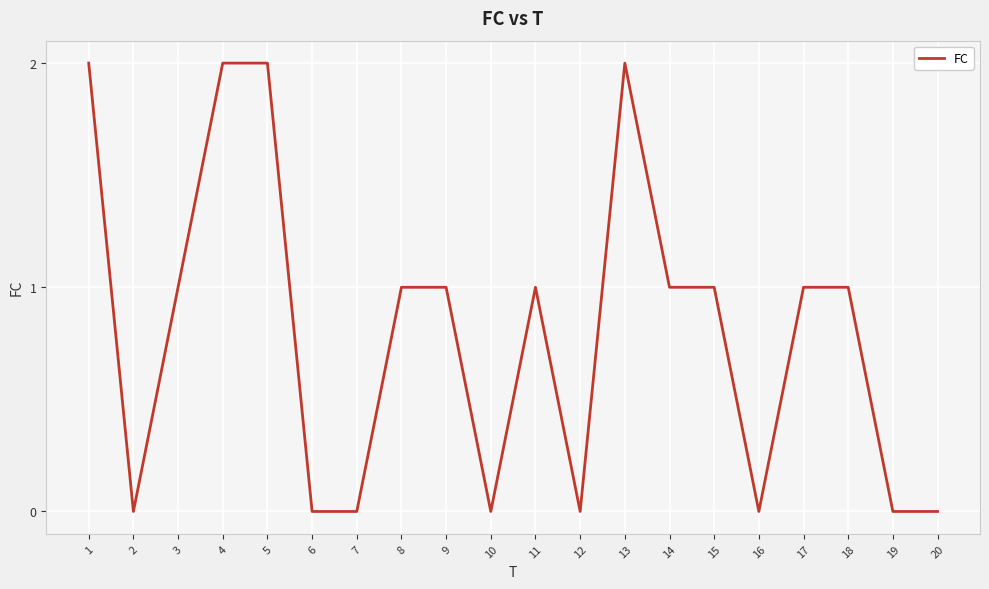

Approximately how many times larger is the value at 14 compared to 8?

1.0